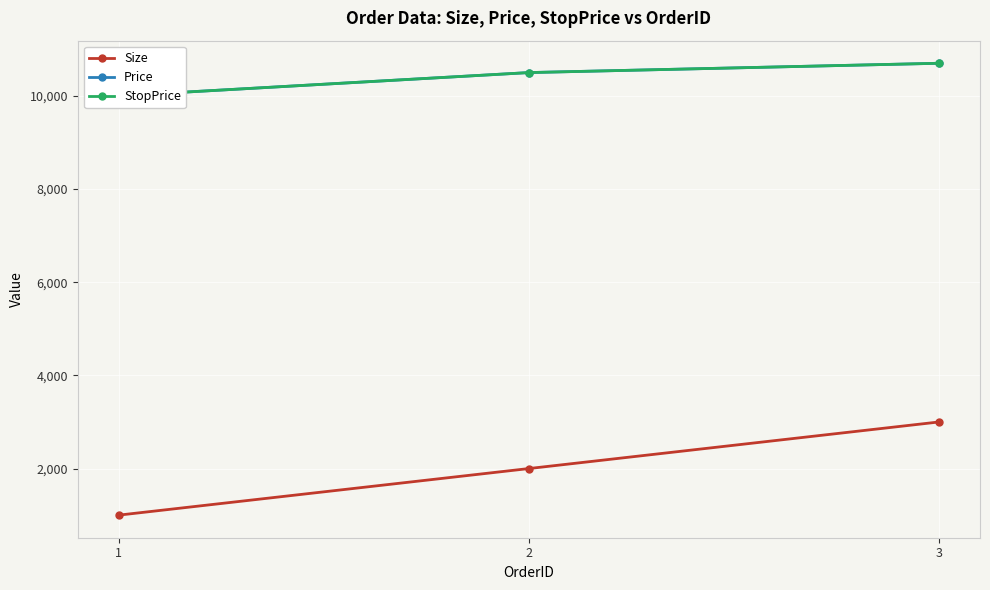

At which category does the chart reach its minimum across all series?

1